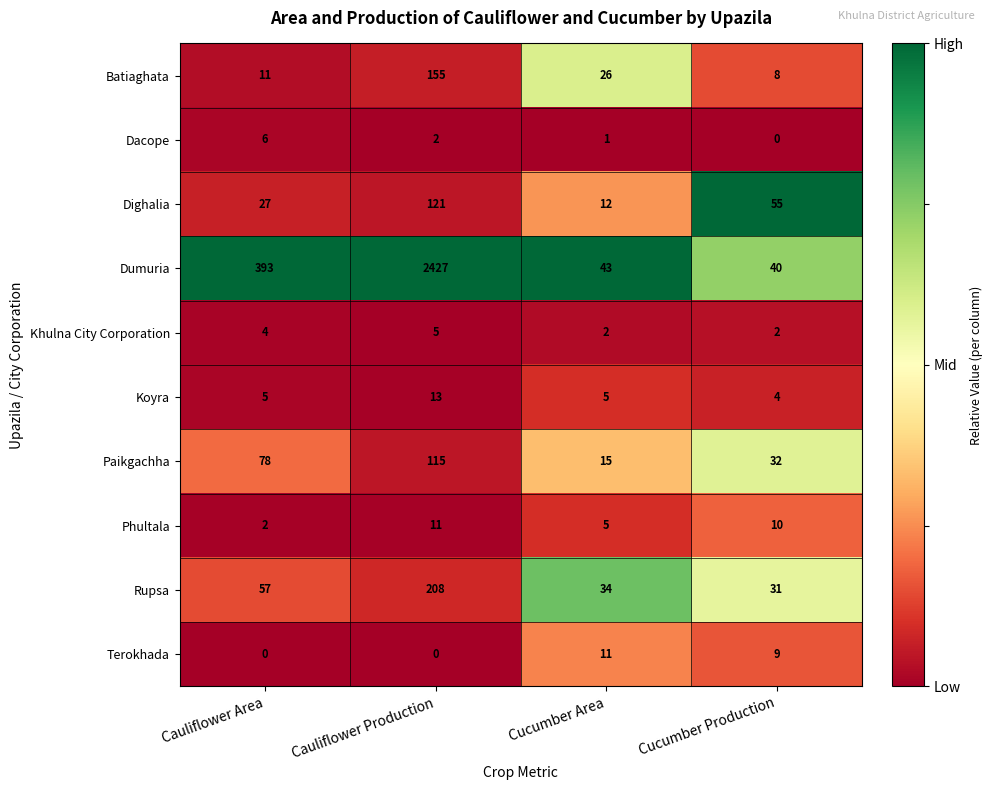

At which category does the chart reach its peak across all series?

Cauliflower Production